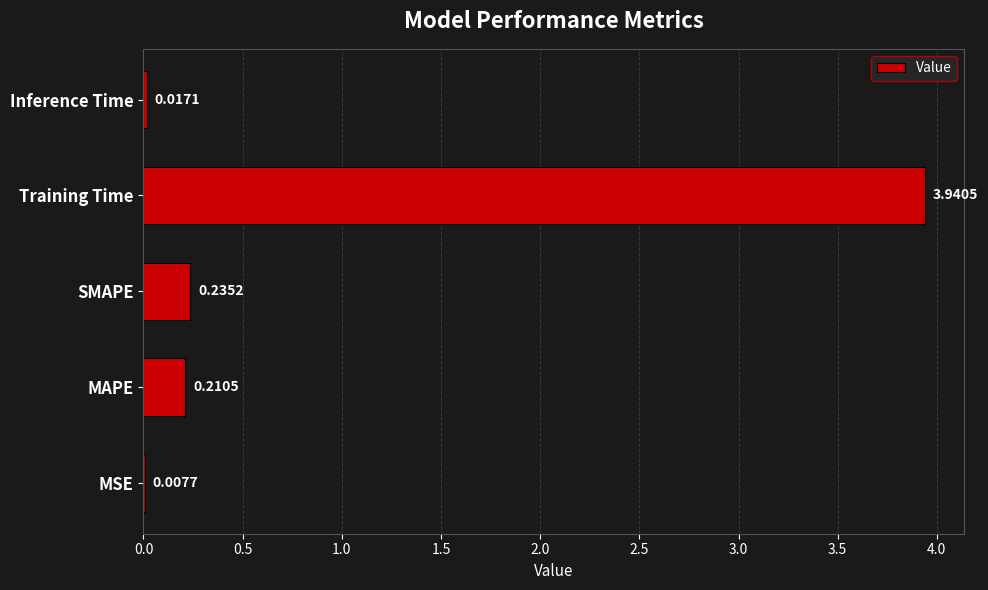

Which category has the highest value across all series?

Training Time